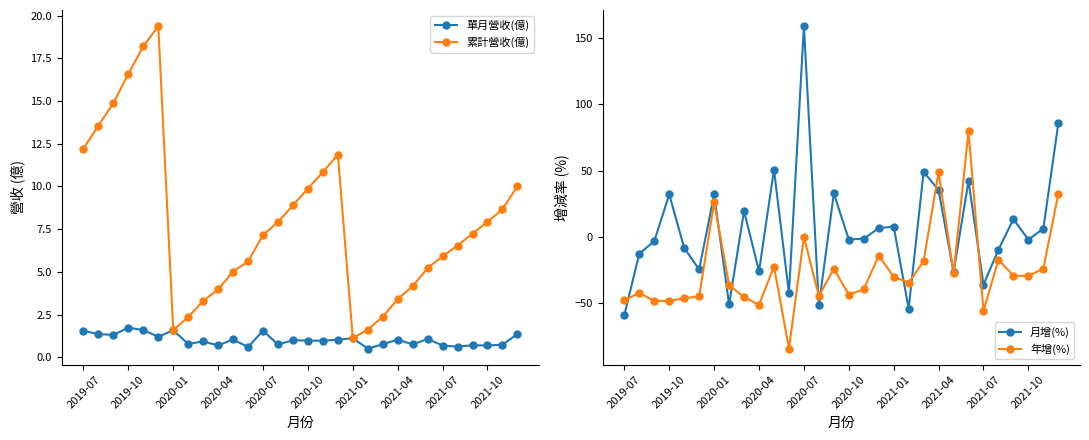

What is the value of the 月增(%) point at the 12th from the left?

-42.6